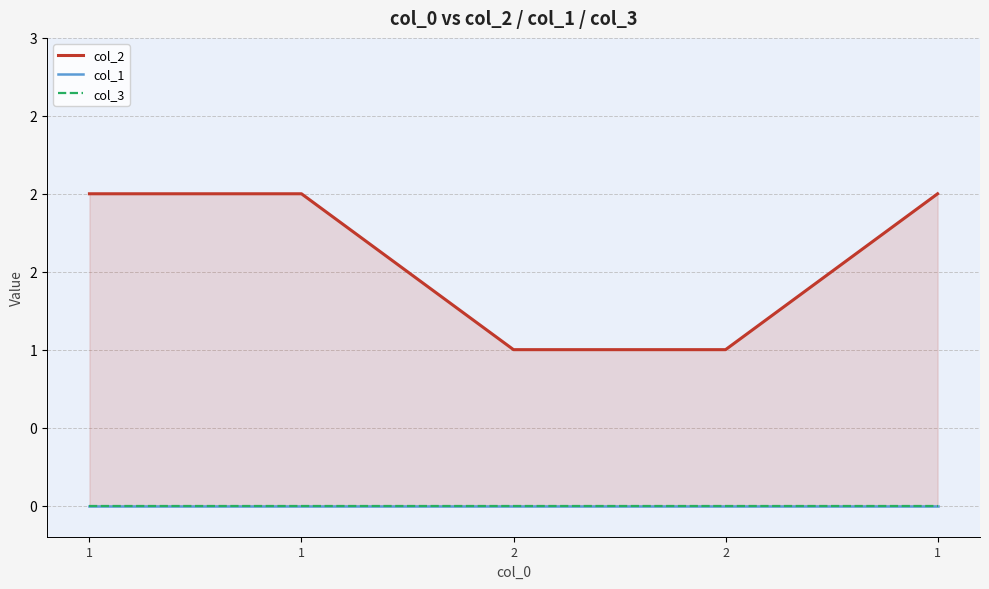

Which label corresponds to the smallest value in the chart?

1